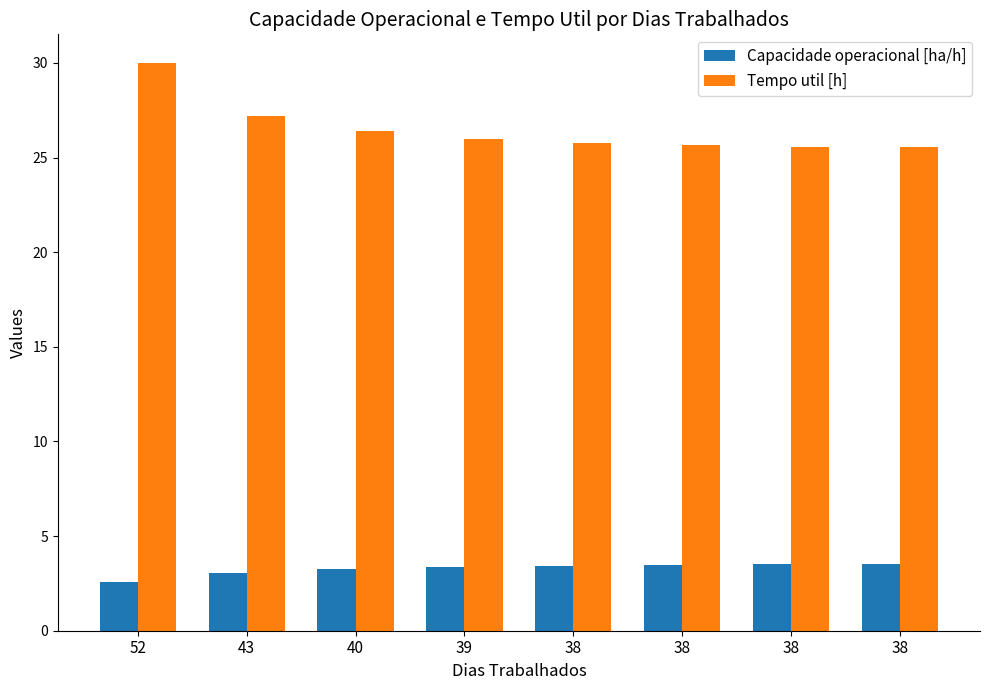

At which label does Tempo util [h] reach its peak?

52